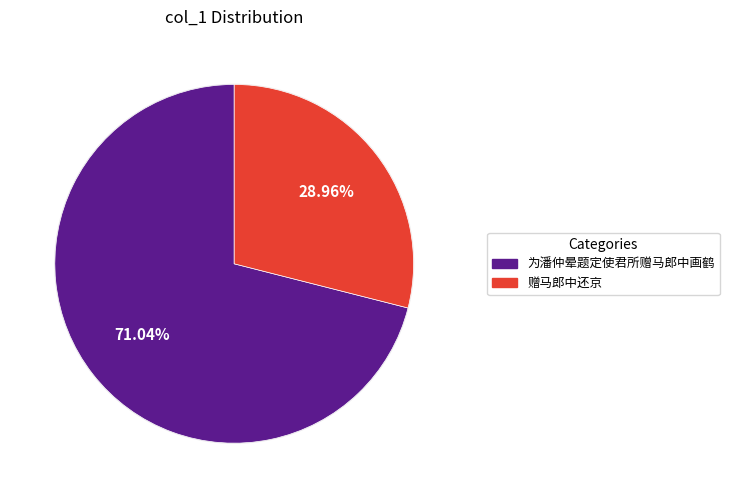

What percentage is the 为潘仲晕题定使君所赠马郎中画鹤 slice, to the nearest percent?

71%